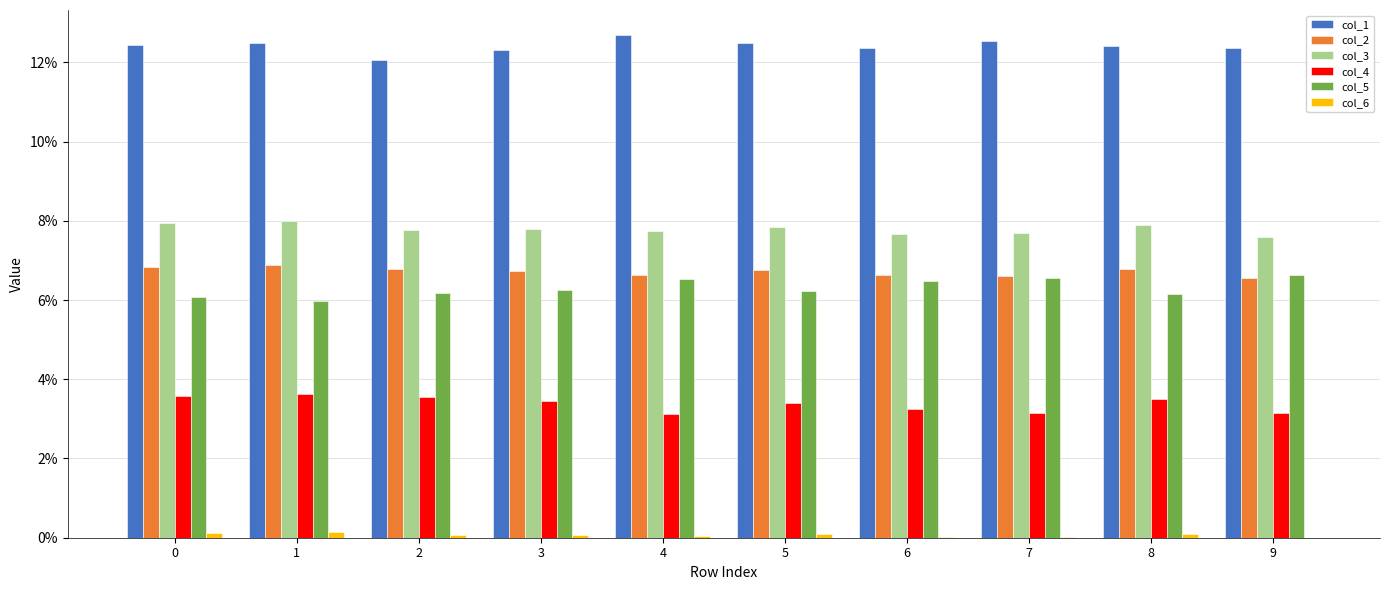

Which series has the widest spread of values?

col_5